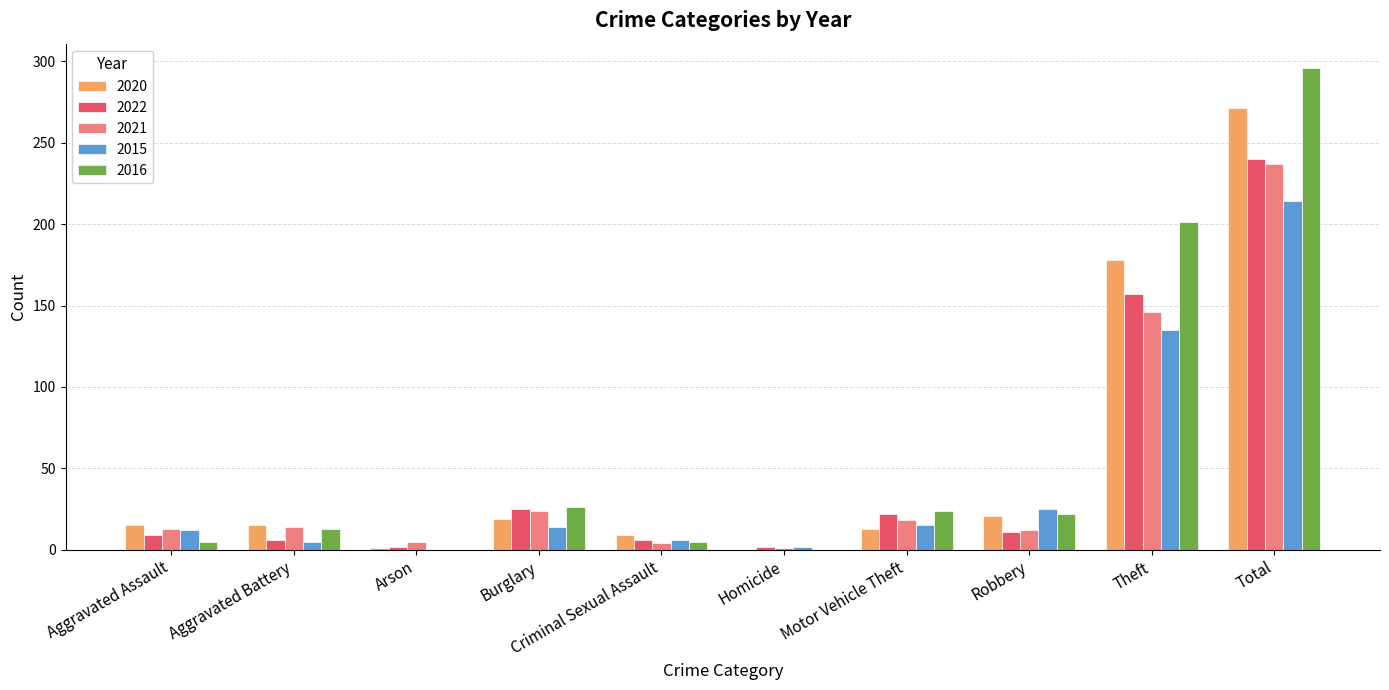

What is the sum of all 2016 values?

592